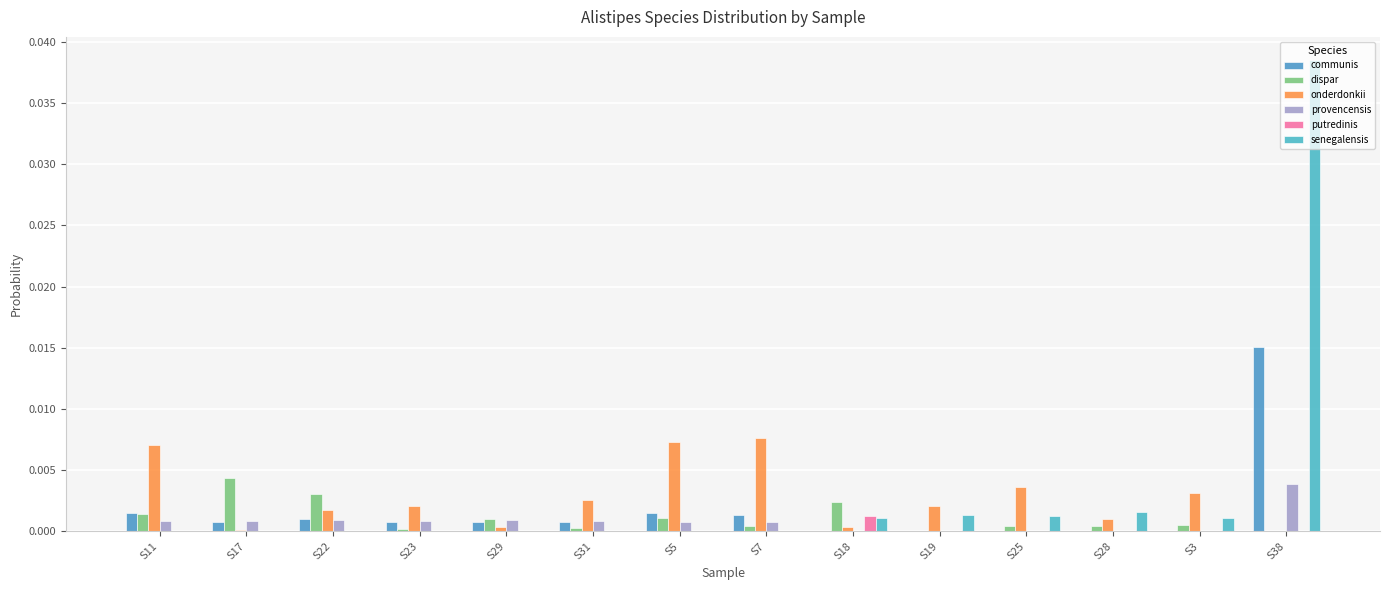

Between S23 and S31, which series saw the biggest shift?

onderdonkii